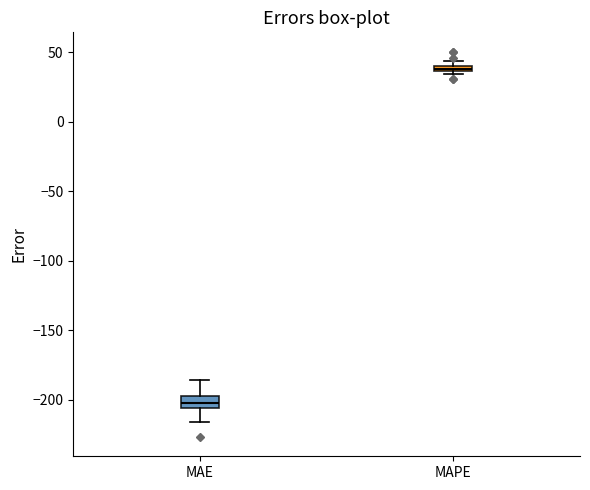

Where is the lower edge of the box for MAE on the y-axis? The values are not printed on the chart, so give them approximately, as read against the axis.

-205